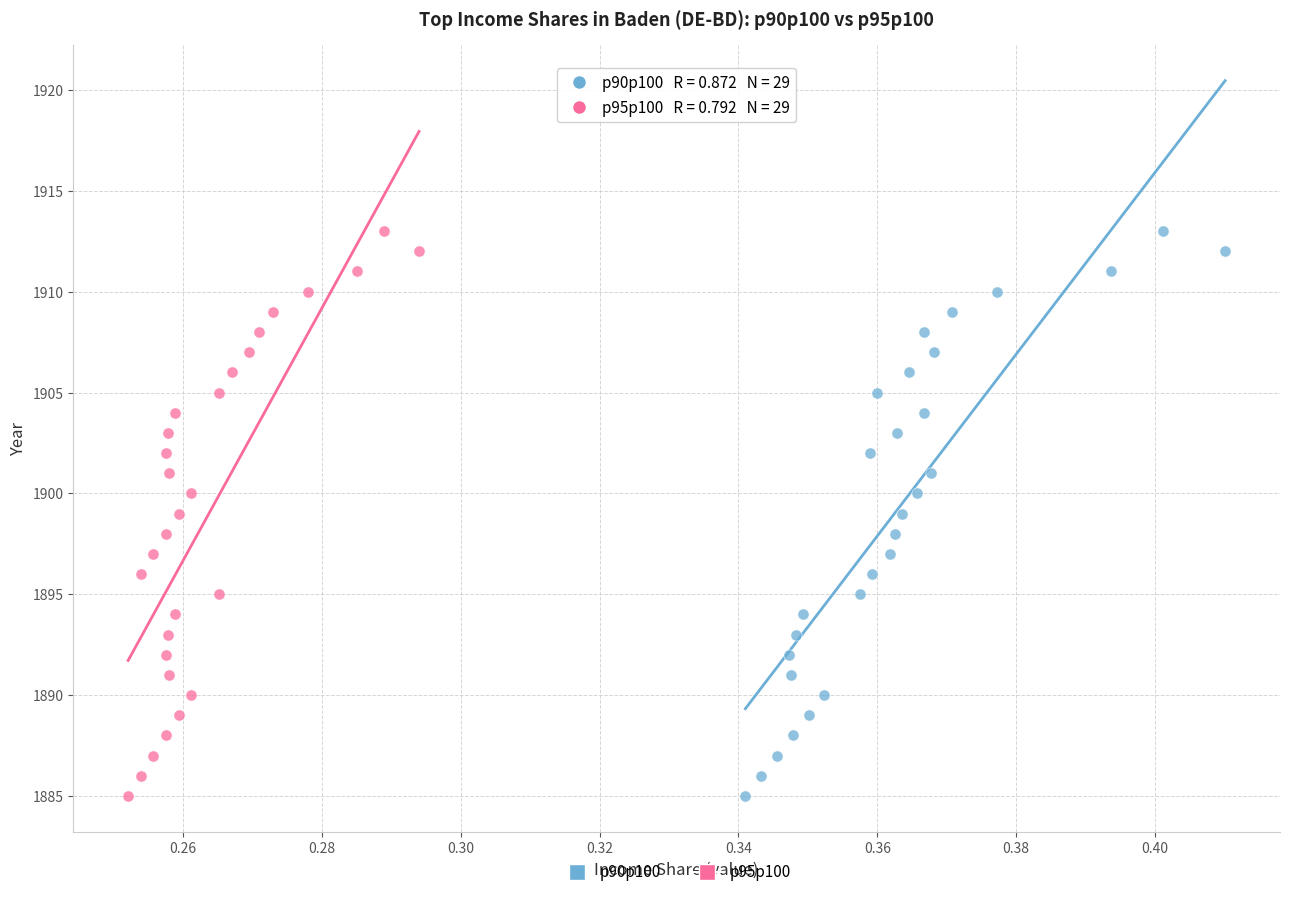

What are all the series names shown in the legend?

p90p100, p95p100